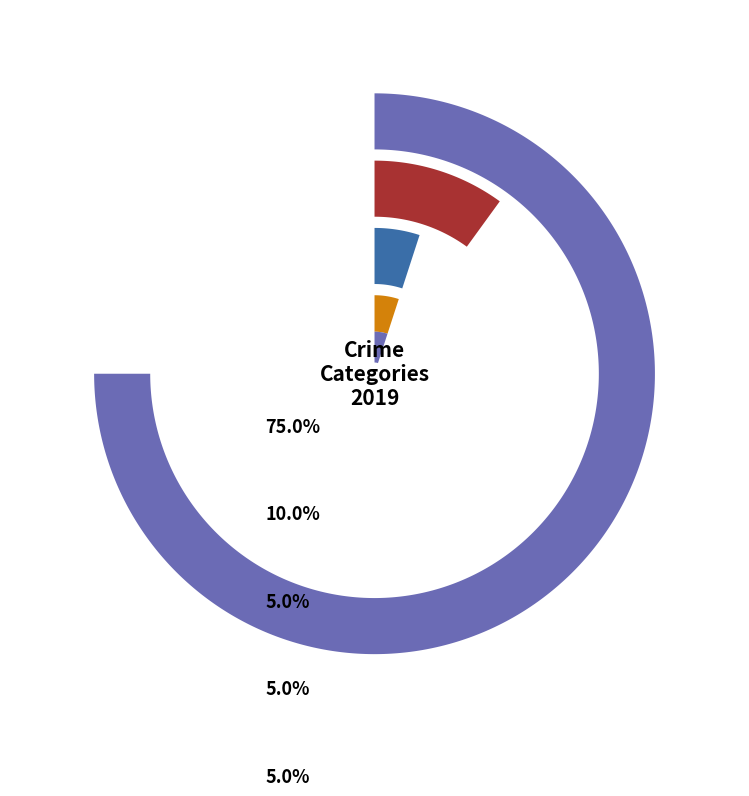

To the nearest percent, what is the average slice percentage?

20%